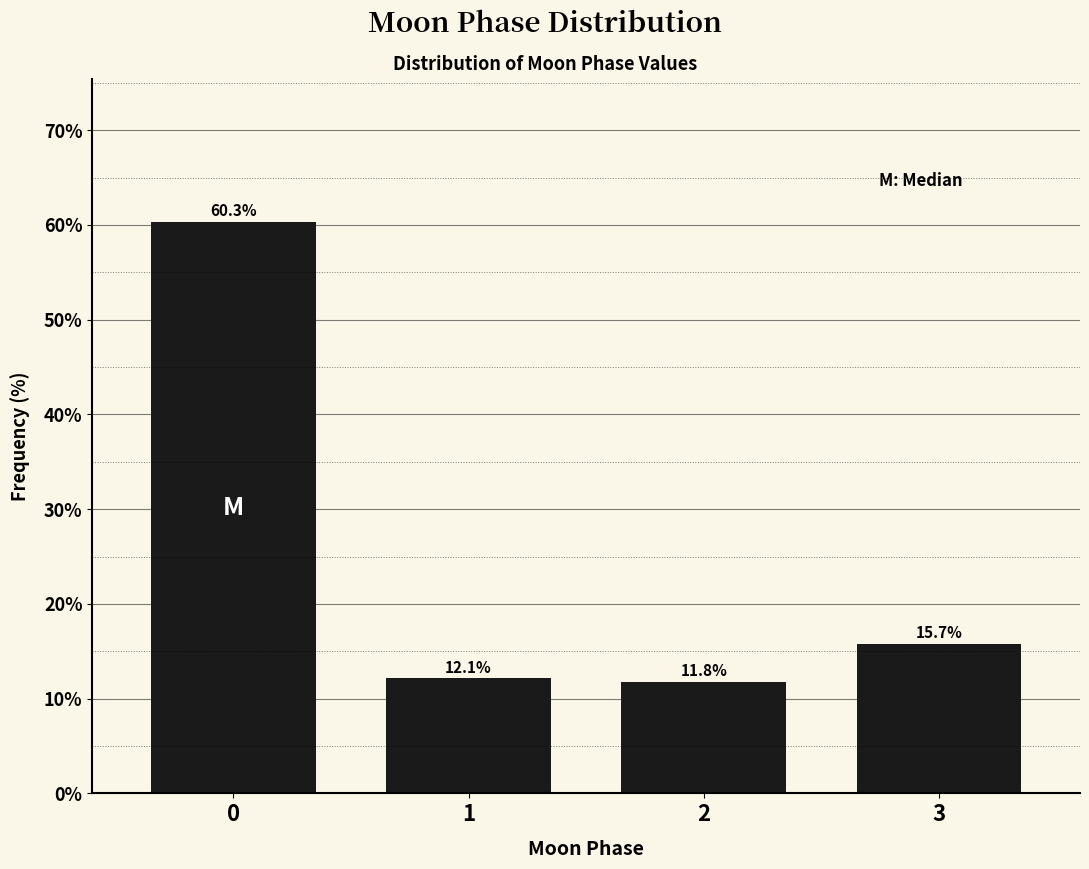

Reading left to right, what are all the values shown in this chart?

60.3	12.1	11.8	15.7